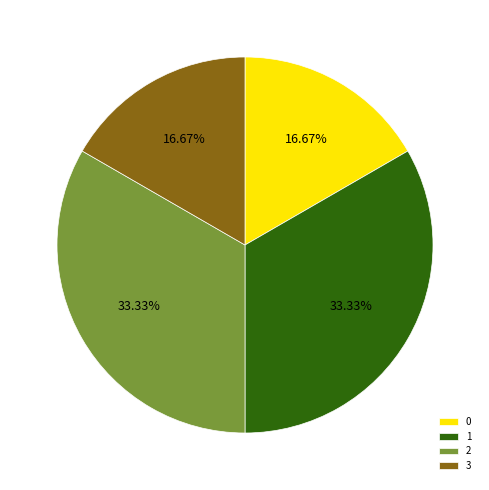

The 1 slice represents 15% of the pie. True or false?

False